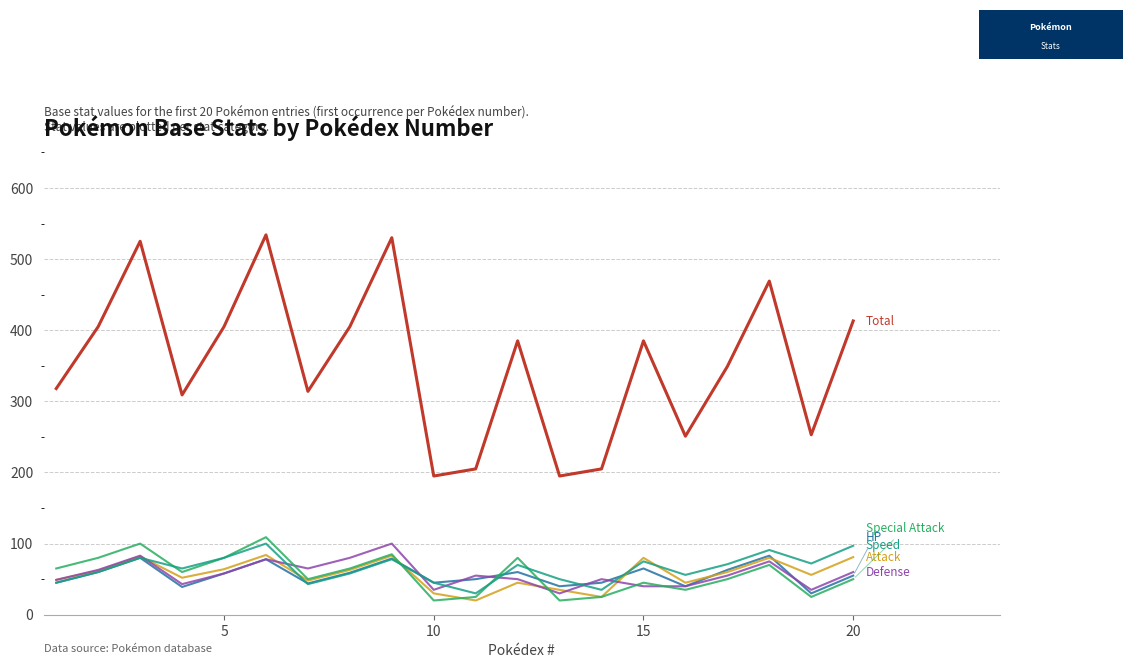

What is the greatest value displayed?

534